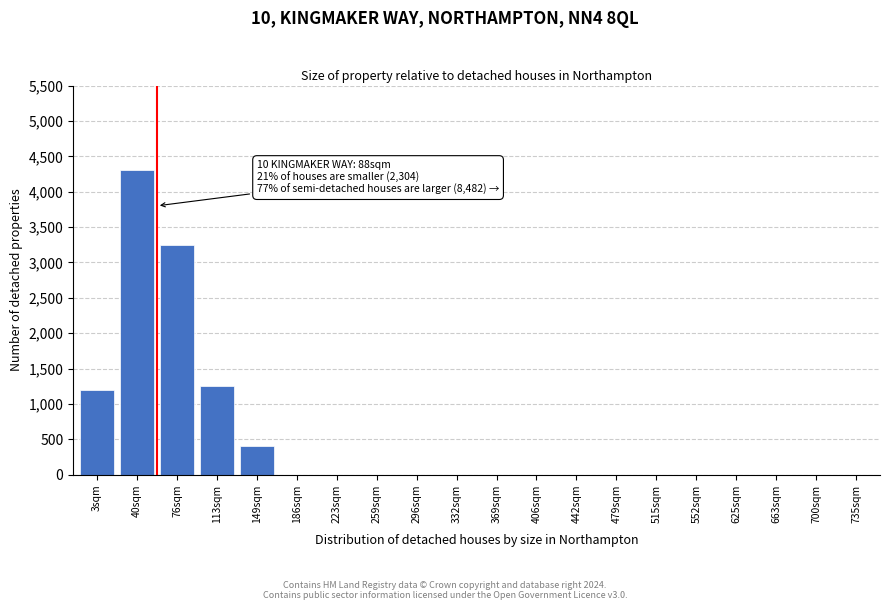

Reading left to right, transcribe all the data shown in this chart.

3sqm=1200	40sqm=4300	76sqm=3250	113sqm=1250	149sqm=400	186sqm=0	223sqm=0	259sqm=0	296sqm=0	332sqm=0	369sqm=0	406sqm=0	442sqm=0	479sqm=0	515sqm=0	552sqm=0	625sqm=0	663sqm=0	700sqm=0	735sqm=0